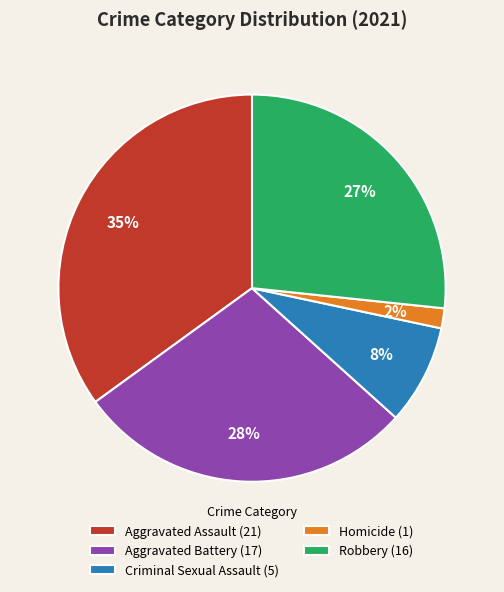

Count the number of slices in the pie.

5